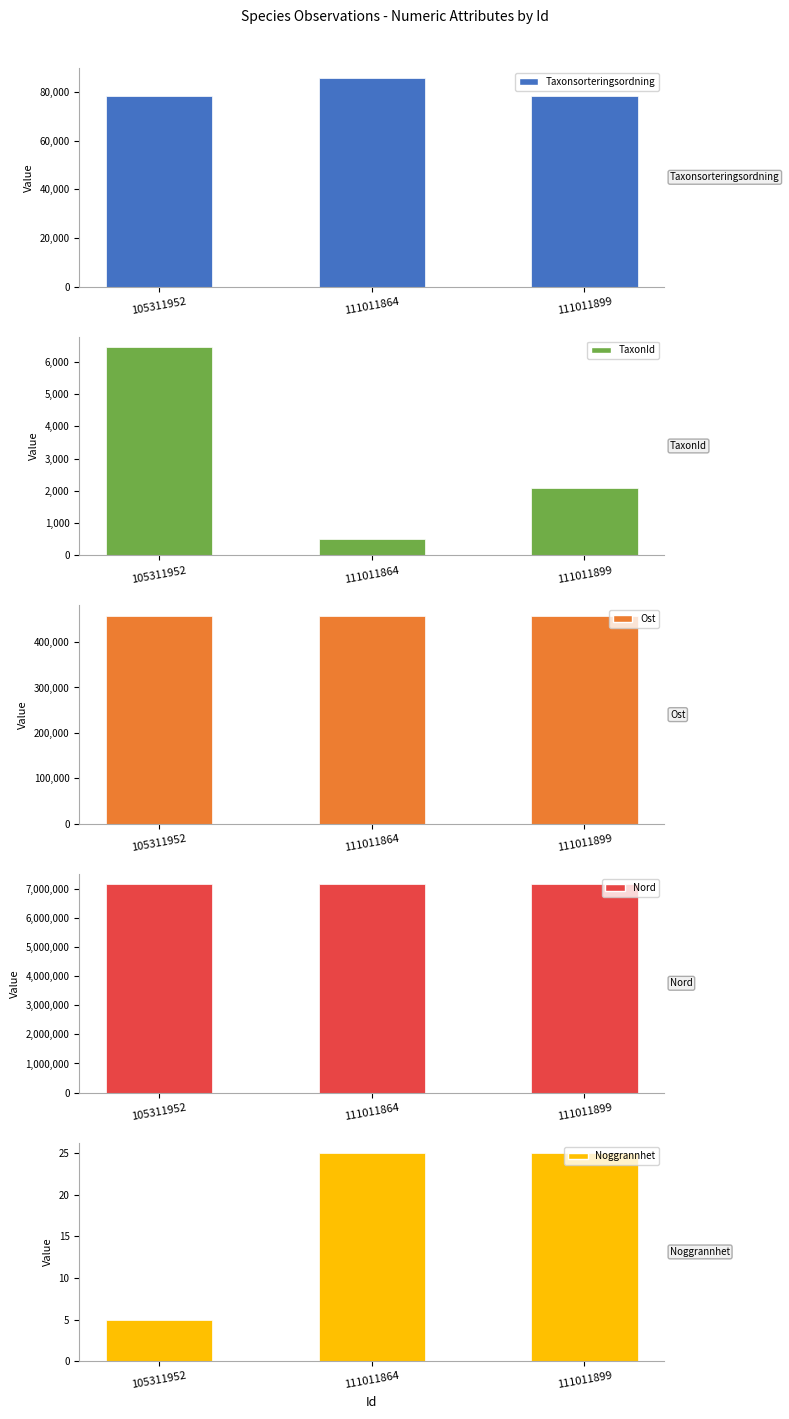

The Ost series shows 217203 at 111011899. True or false?

False